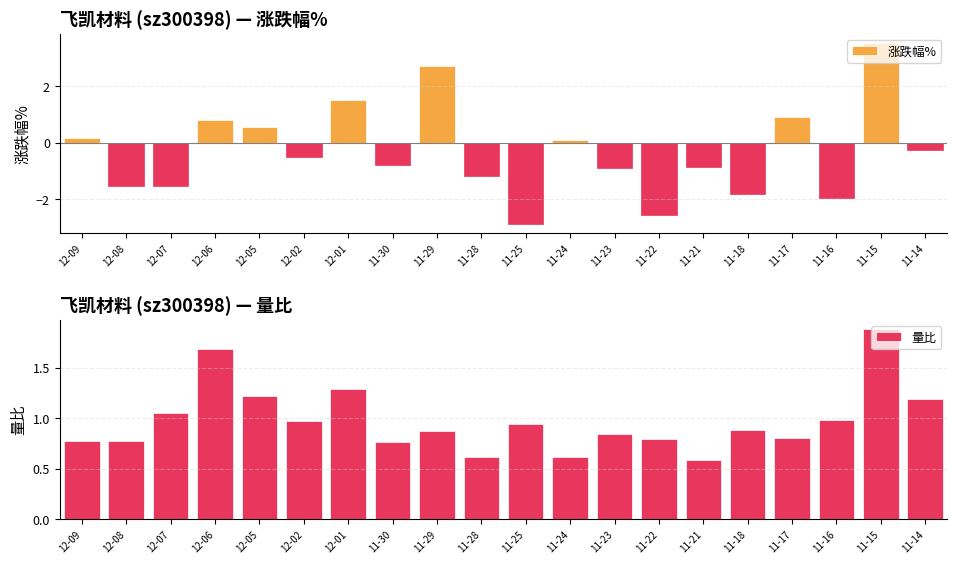

What is the sum of all 量比 values?

19.5